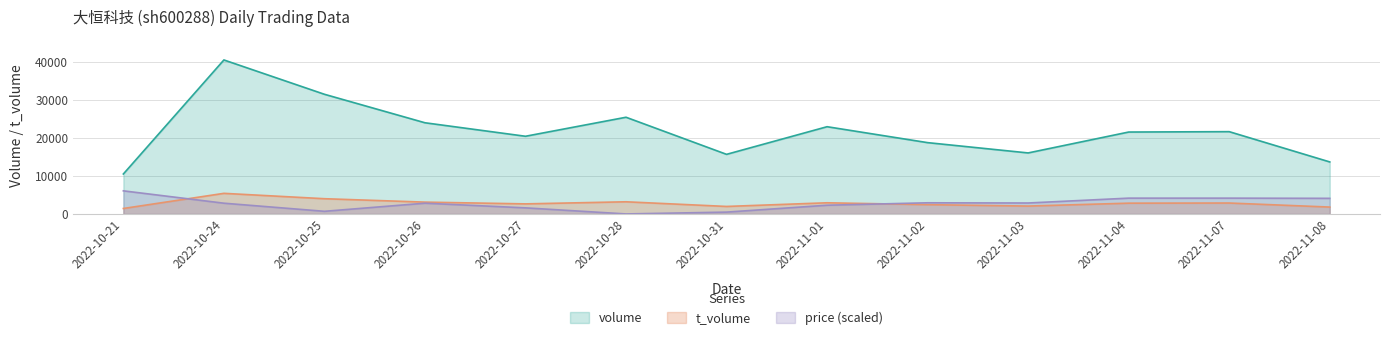

Which series has the largest total across all categories?

volume